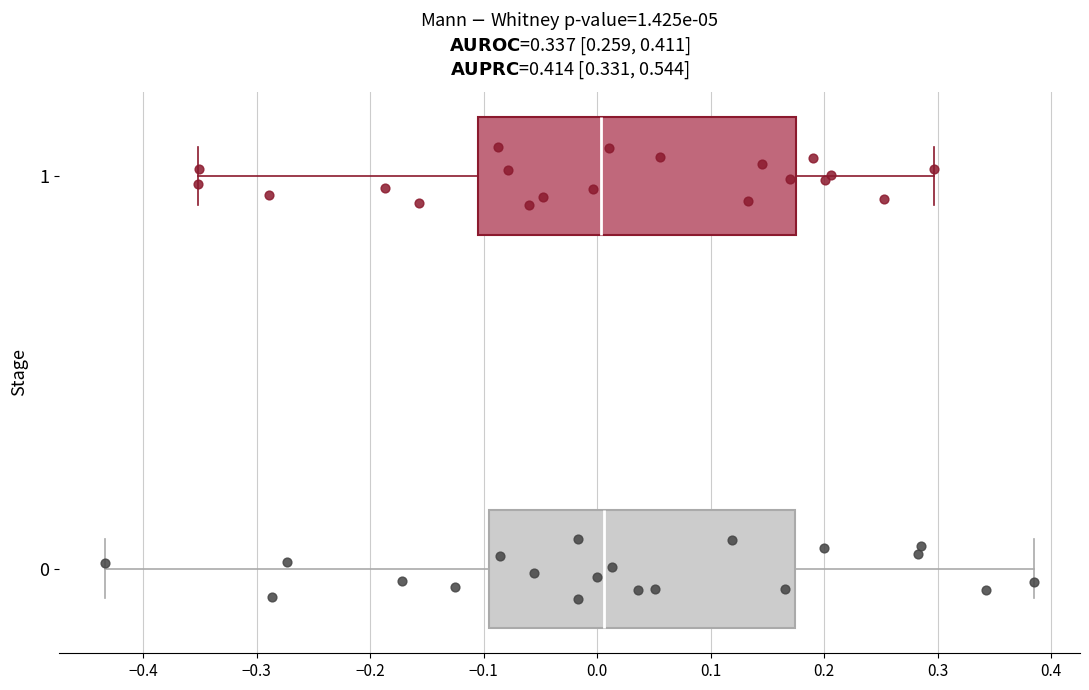

Where does the left whisker of the box at y = 0 end on the x-axis? The values are not printed on the chart, so give them approximately, as read against the axis.

-0.43